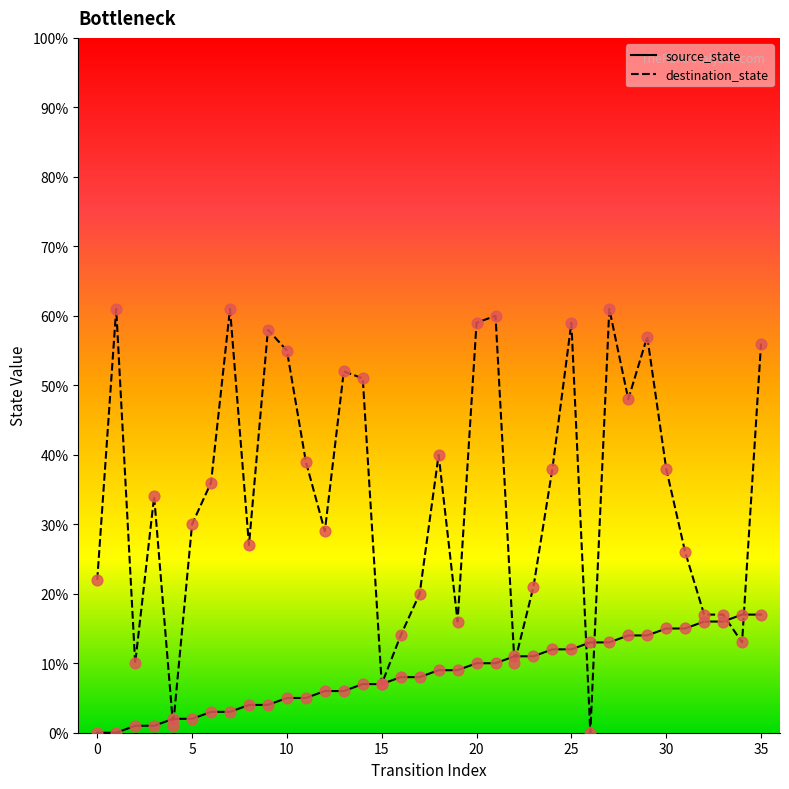

Which series has the largest total across all categories?

destination_state